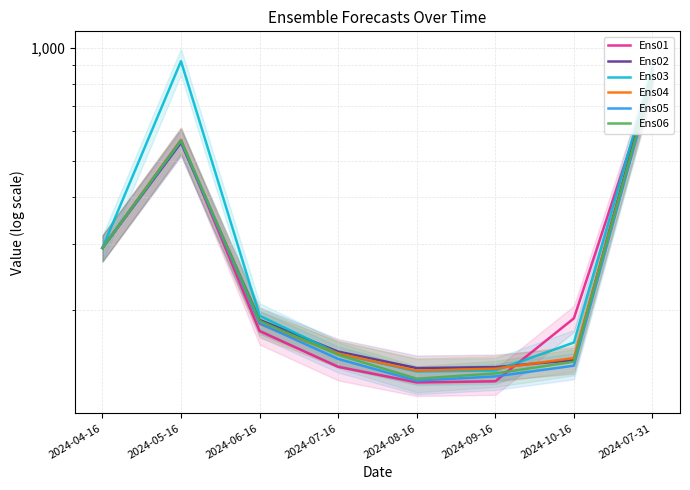

Which series changed the most between 2024-09-16 and 2024-07-31?

Ens03